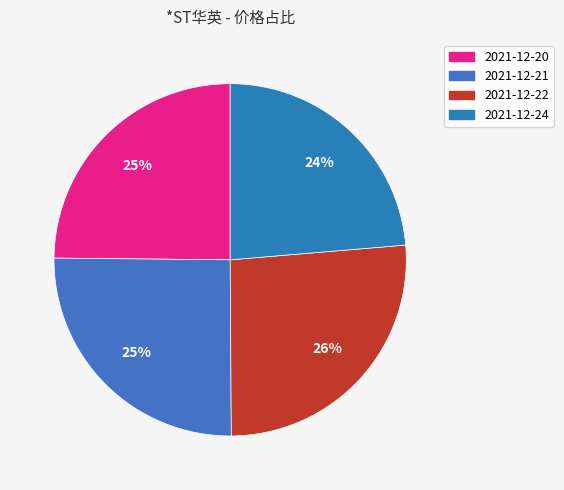

To the nearest percent, what portion does 2021-12-24 represent?

24%